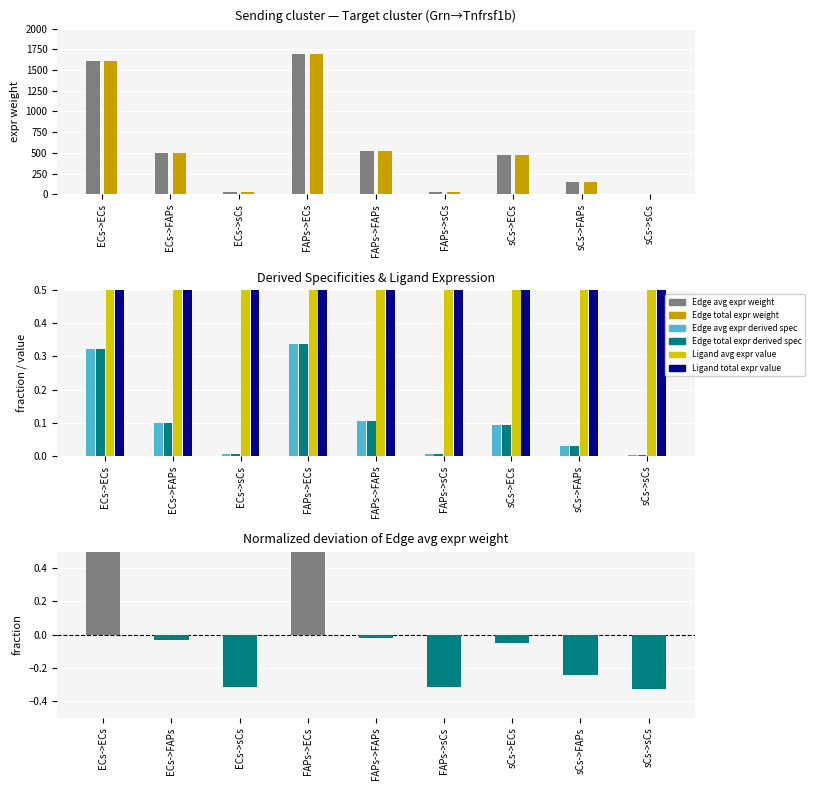

At which label does Edge avg expr weight first exceed 474?

ECs->ECs